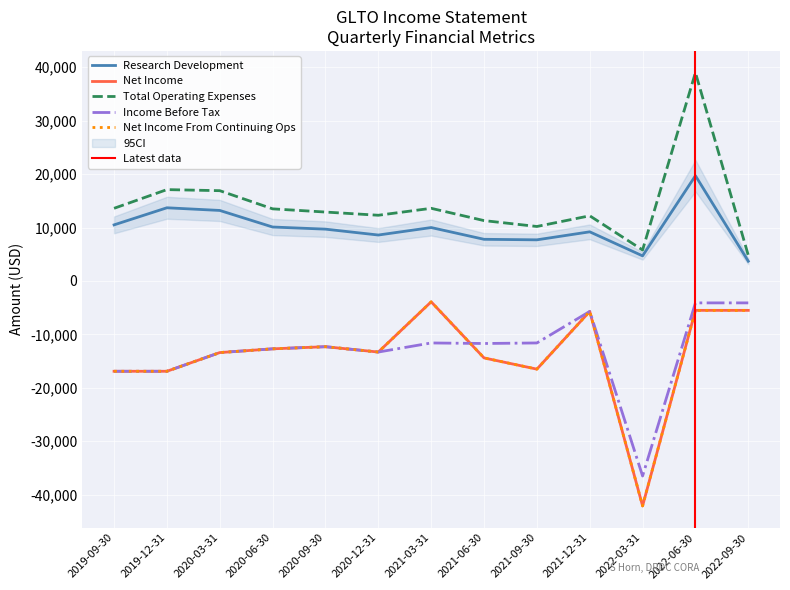

Which has a higher value, 2020-03-31 or 2021-06-30?

2020-03-31